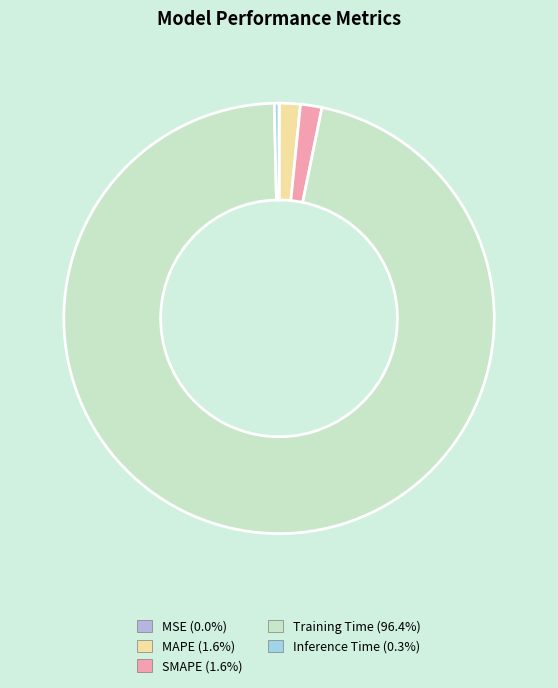

Rank the categories by value from lowest to highest.

MSE, Inference Time, MAPE, SMAPE, Training Time